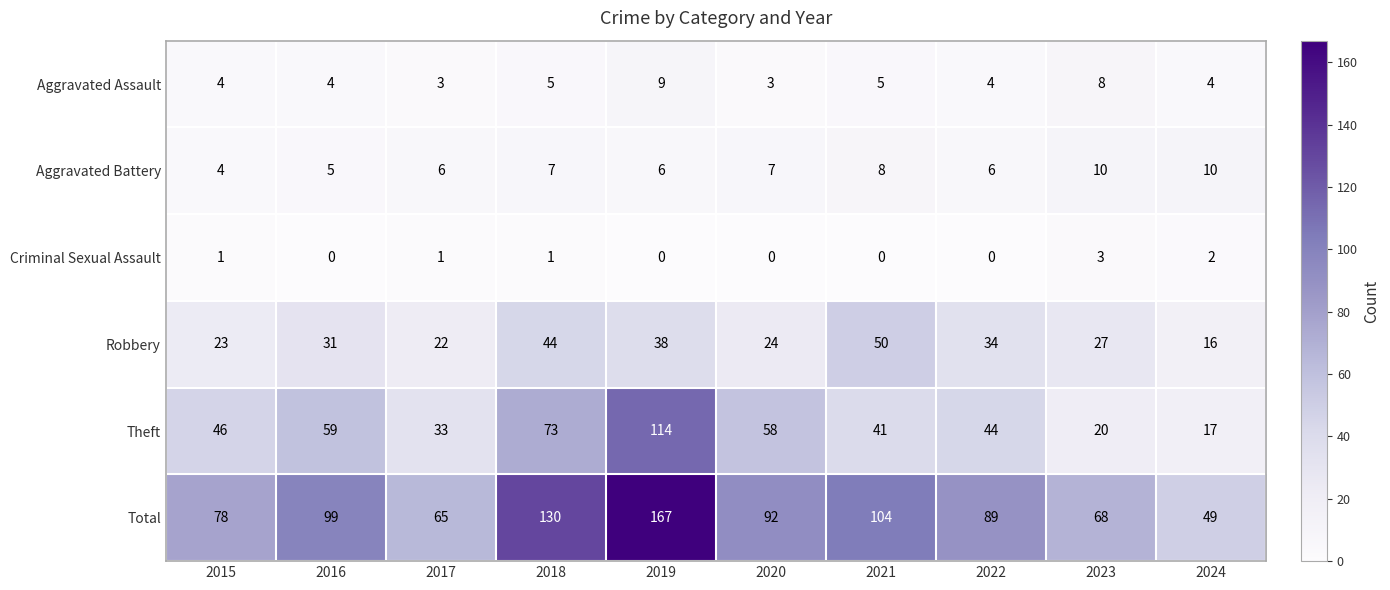

Where is Robbery nearest to the value 33?

2022